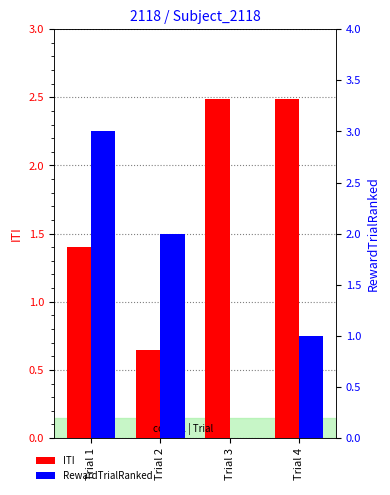

Is the value of ITI at Trial 1 greater than the value of RewardTrialRanked at Trial 2?

No